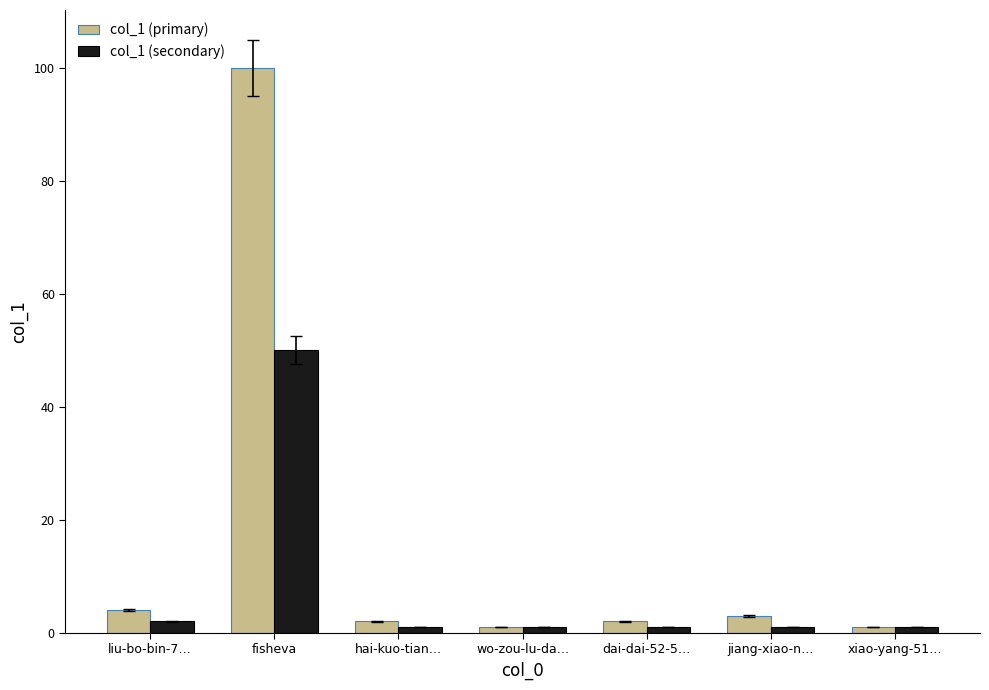

Is it true that col_1 (secondary) equals 50 at fisheva?

True